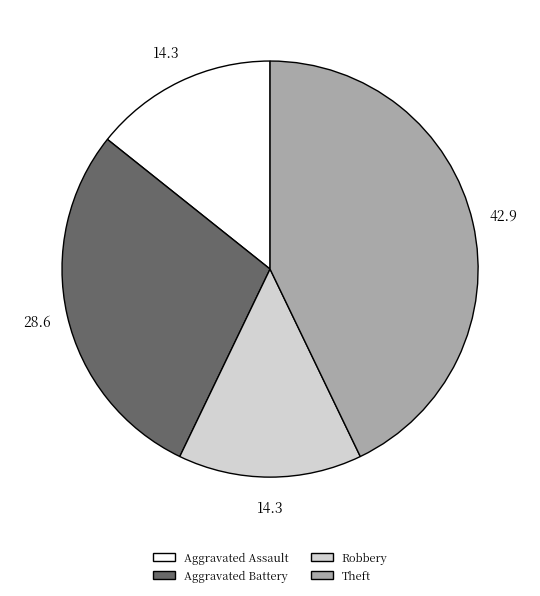

What is the largest slice in the pie chart?

Theft